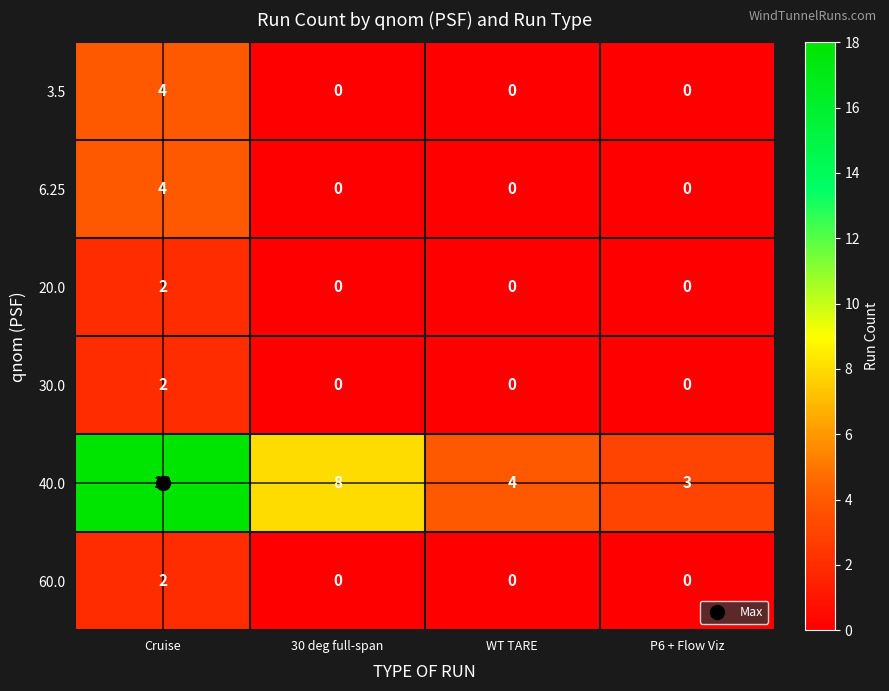

Is the value of 40.0 at WT TARE greater than the value of 60.0 at P6 + Flow Viz?

Yes